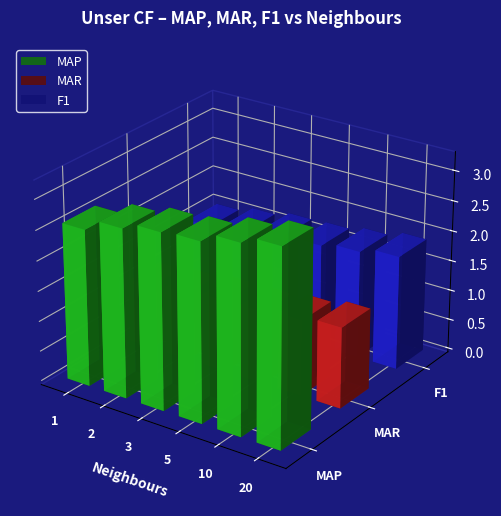

The MAR series shows 1.3 at 20. True or false?

True